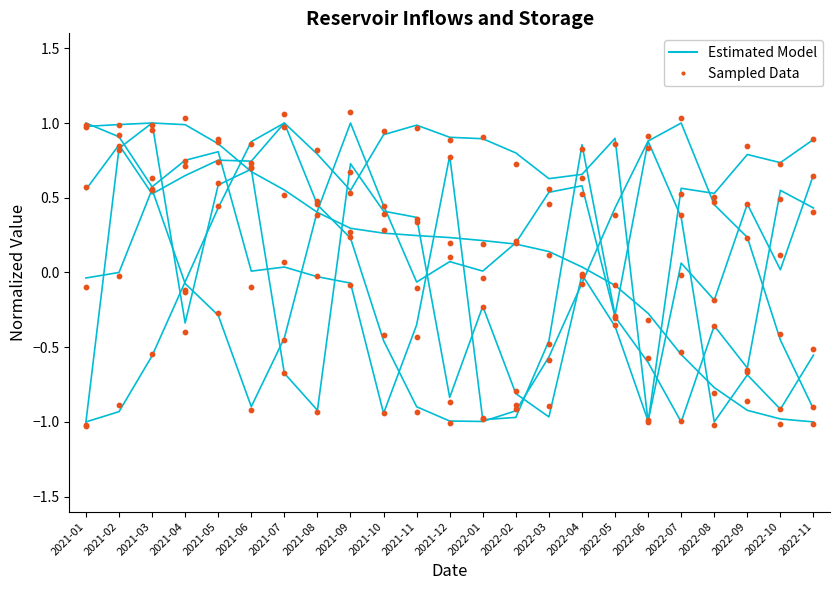

At which category is the sum across all series the highest?

2021-05